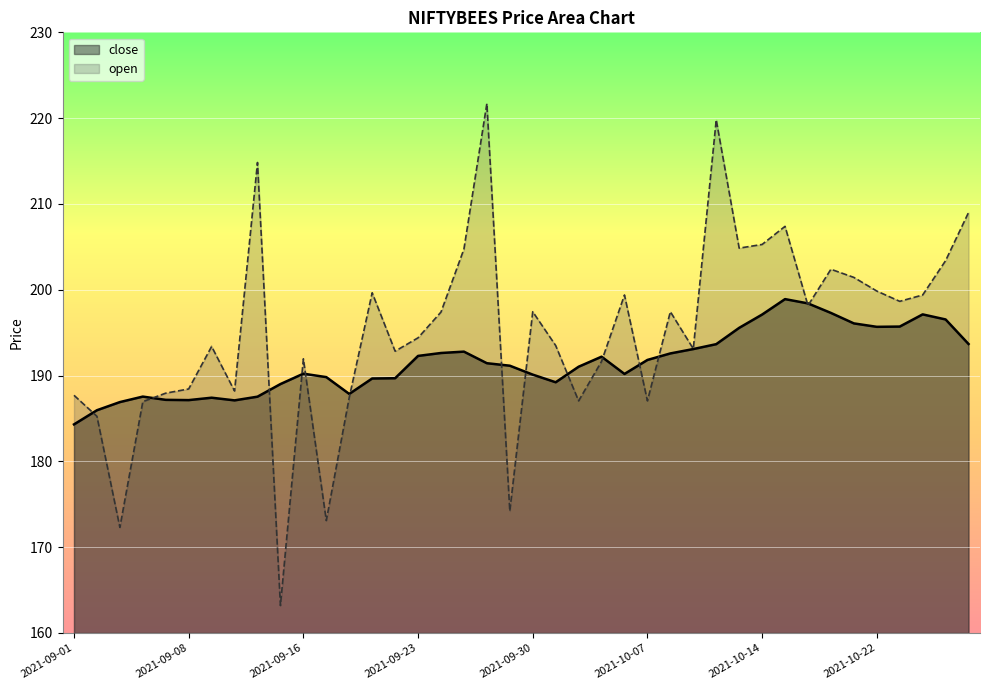

Which series changed the most between 2021-10-20 and 2021-10-26?

open